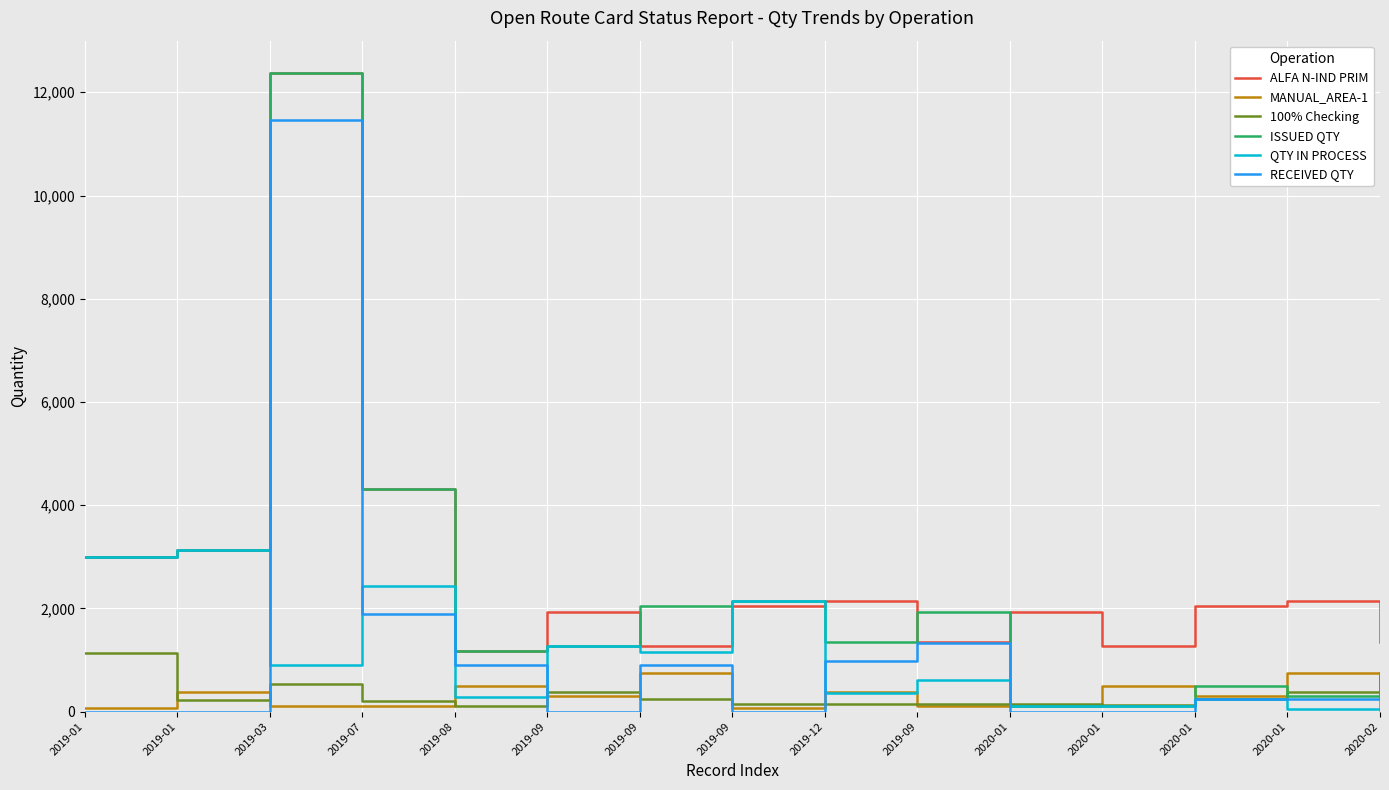

What are all the series names shown in the legend?

ALFA N-IND PRIM, MANUAL_AREA-1, 100% Checking, ISSUED QTY, QTY IN PROCESS, RECEIVED QTY